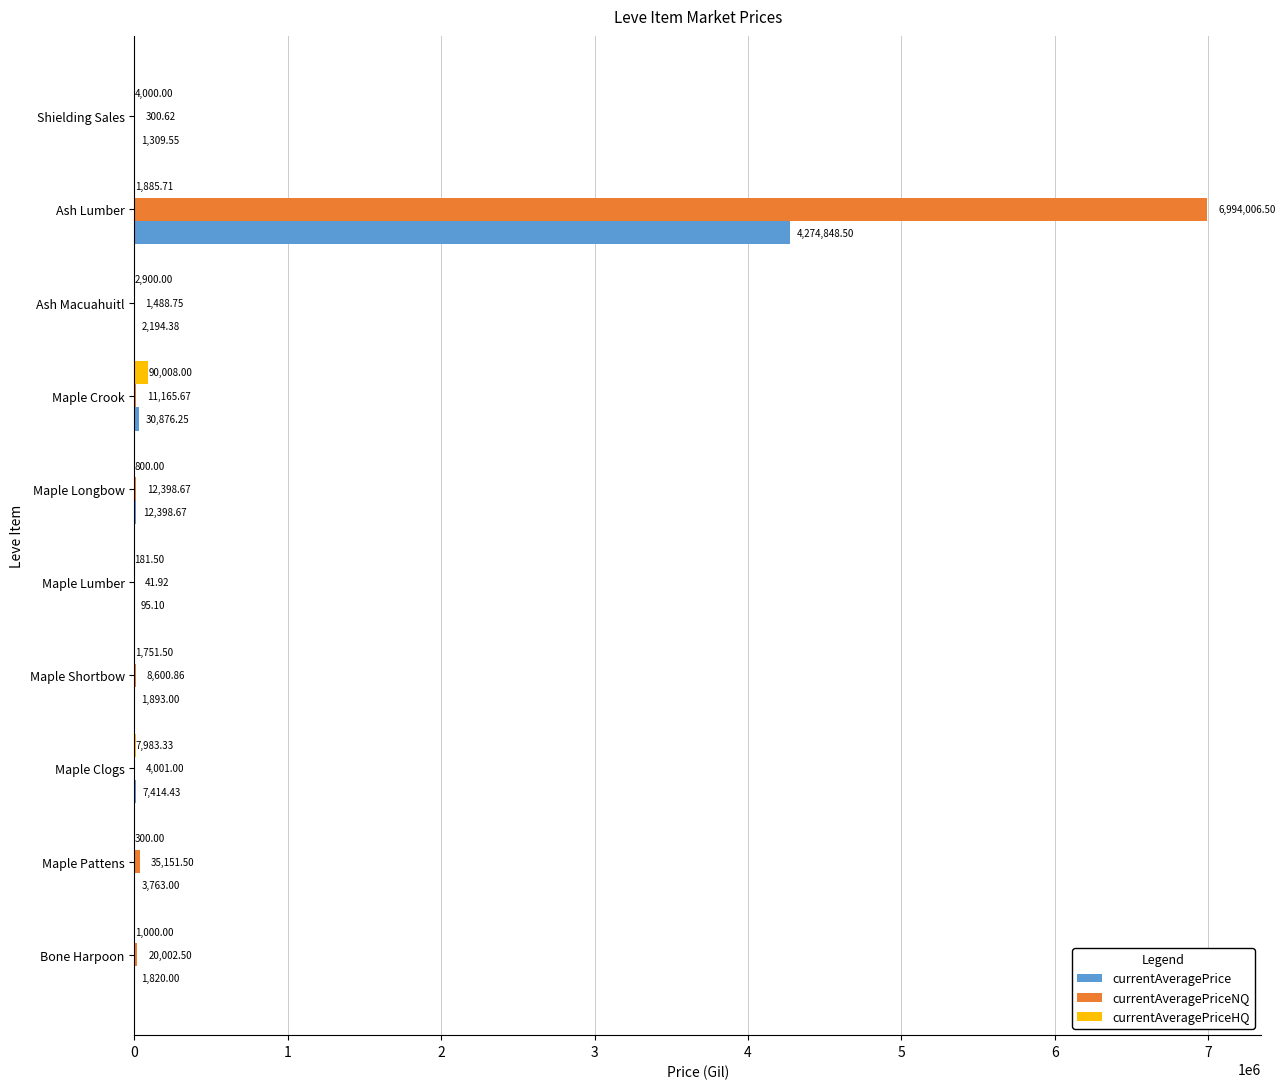

Which label corresponds to the largest value in the chart?

Ash Lumber